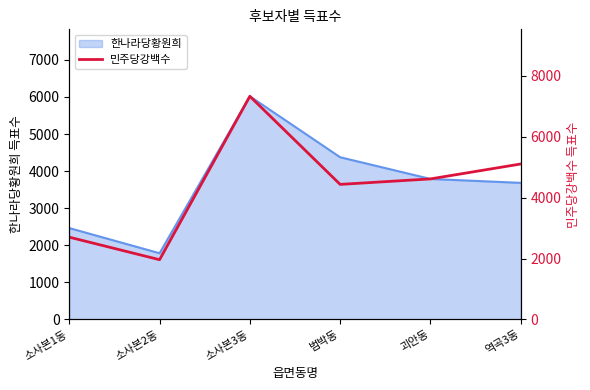

What is the label of the 4th point from the left?

범박동